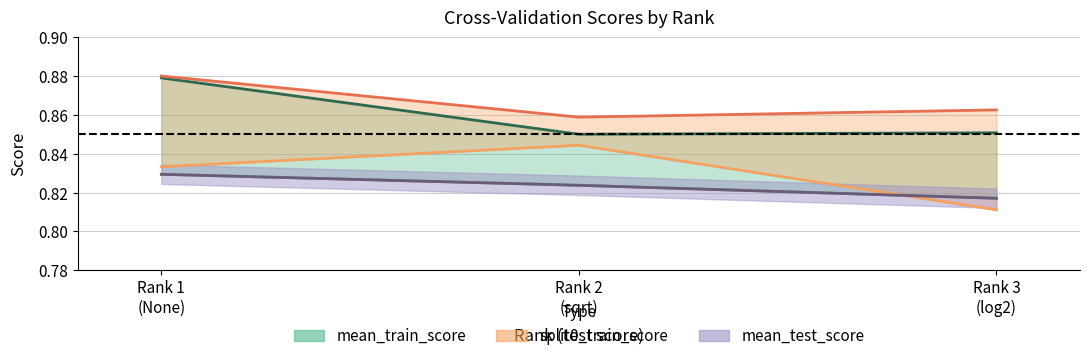

Count the split0_train_score values in the range 0 to 1.

3